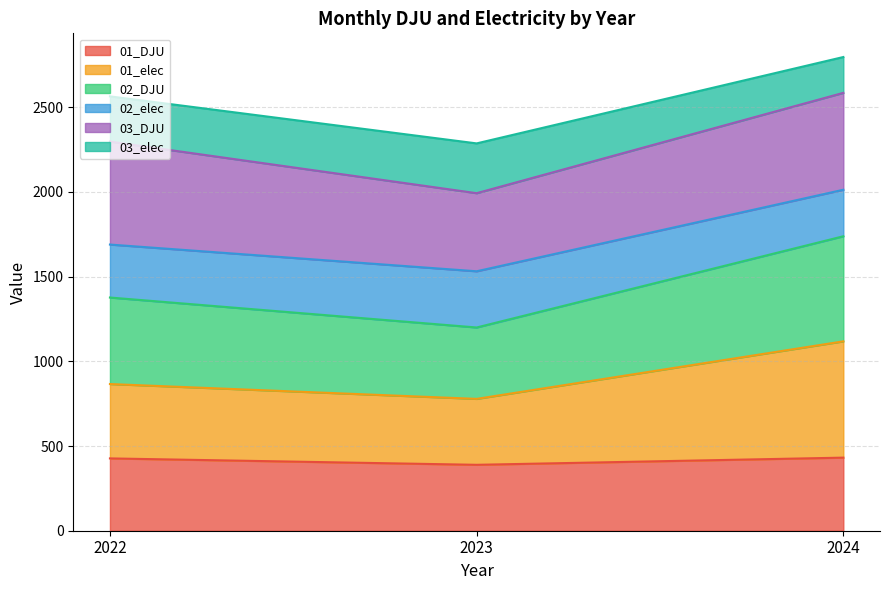

What is the total value across all series at 2023?

2286.5